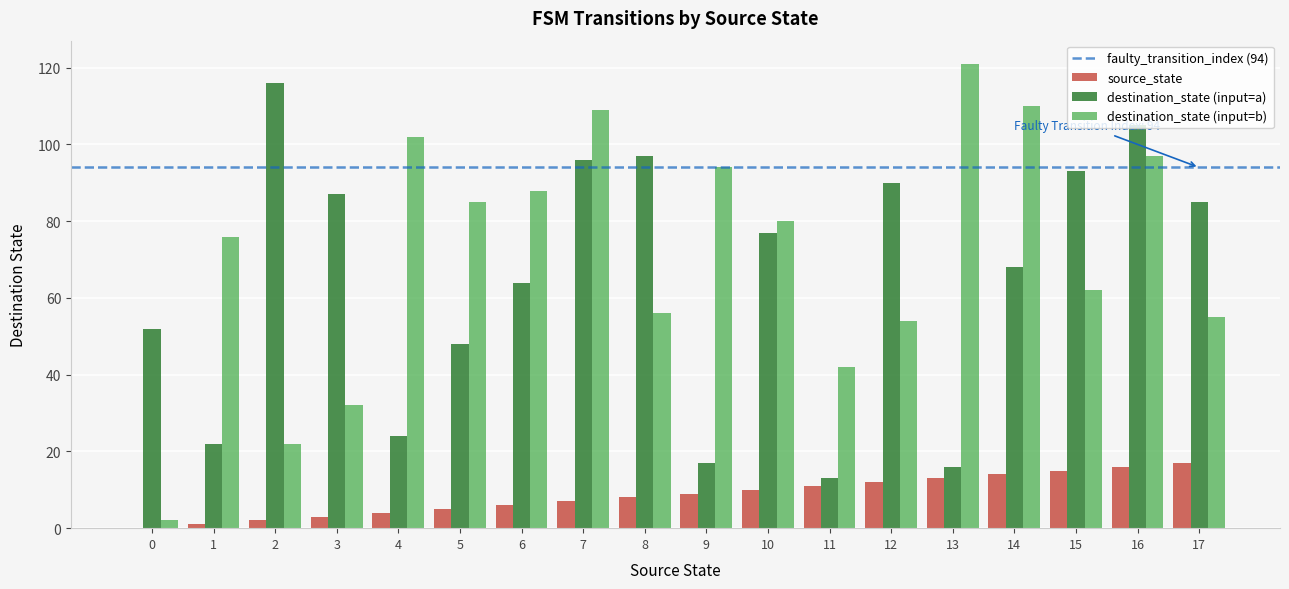

Between 4 and 10, which series saw the biggest shift?

destination_state (input=a)